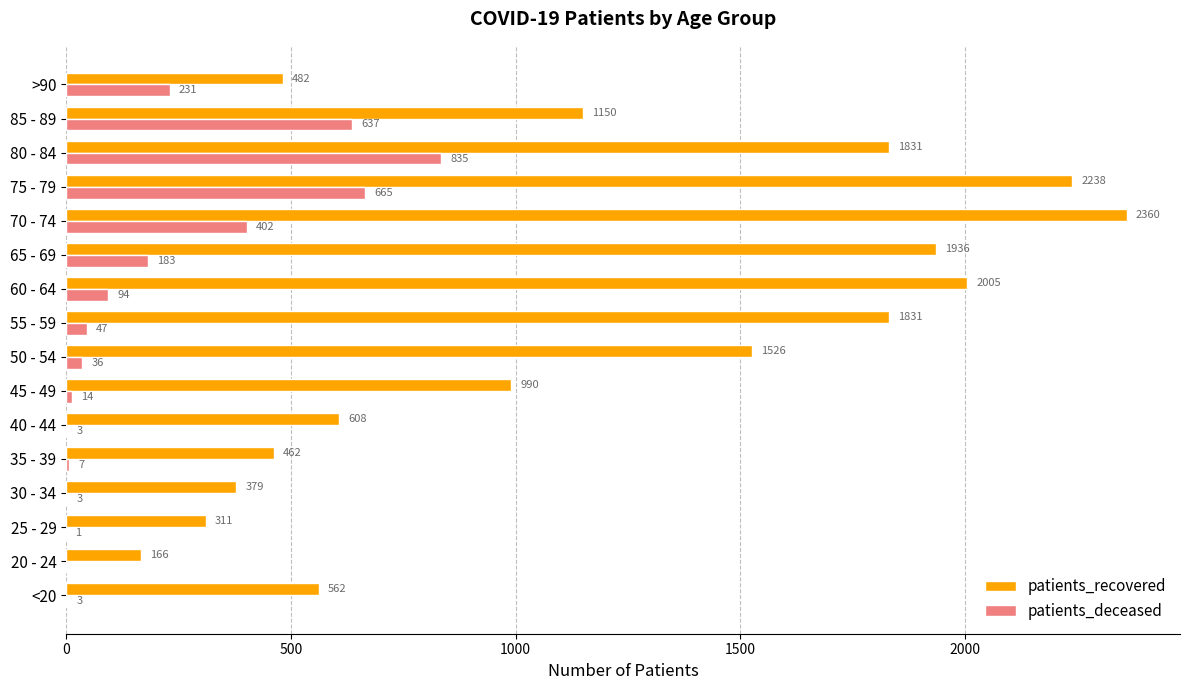

What is the sum of all patients_recovered values?

18837